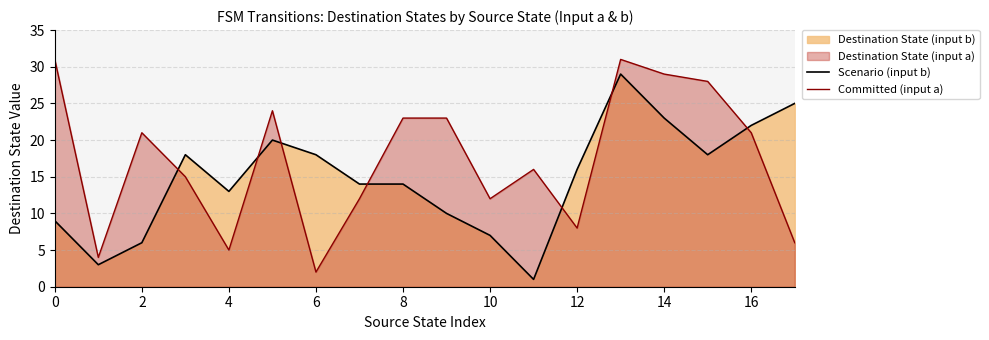

What is the minimum value for Scenario (input b)?

1